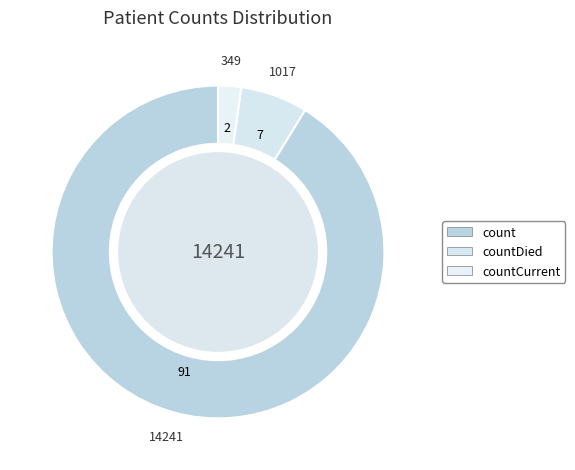

What is the largest slice in the pie chart?

count